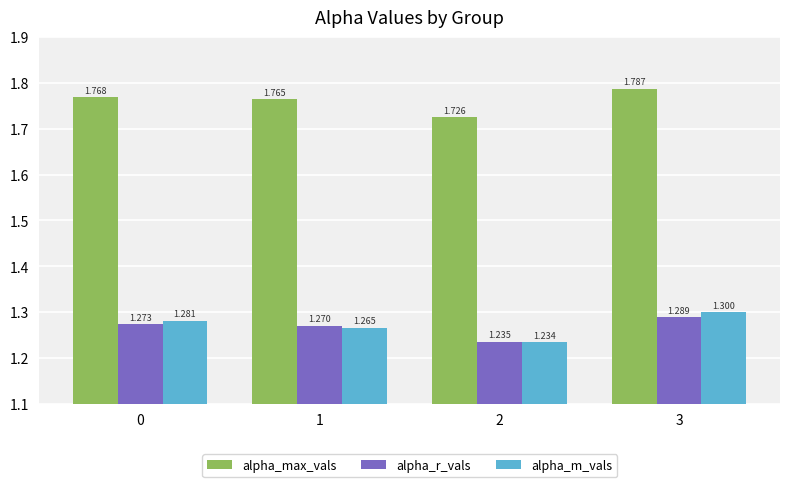

Which series has the largest total across all categories?

alpha_max_vals